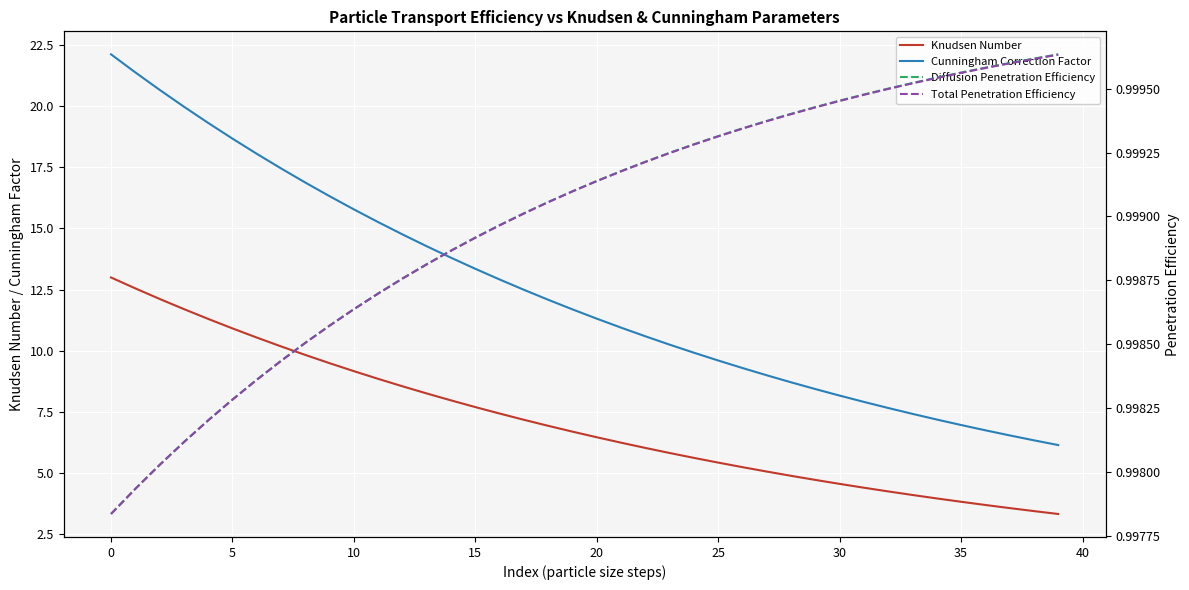

What is the difference between the highest and lowest values at 32?

6.7